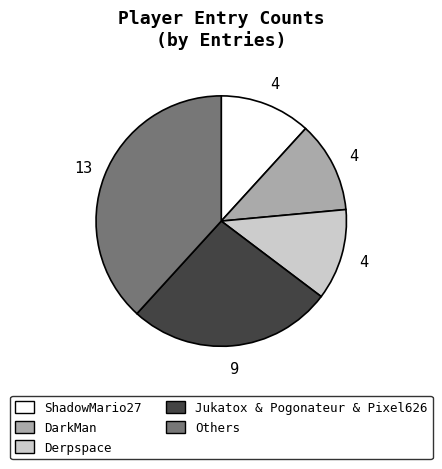

Is there a majority slice in this chart?

No